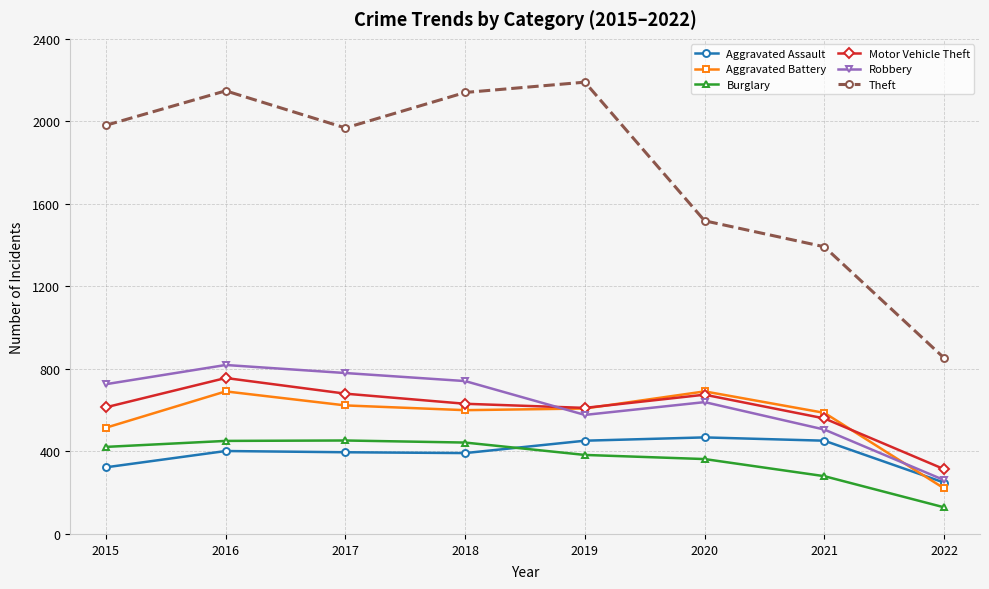

The Robbery series shows 948 at 2019. True or false?

False